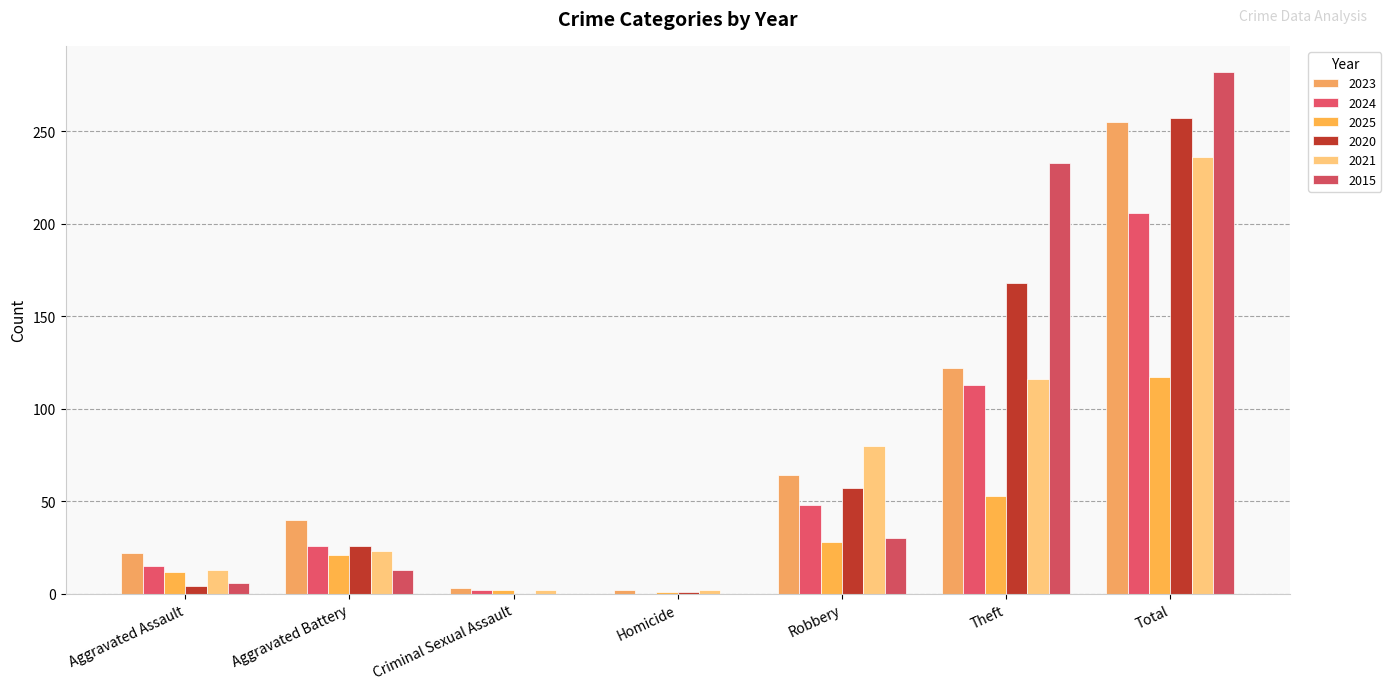

Count the number of data series in this chart.

6